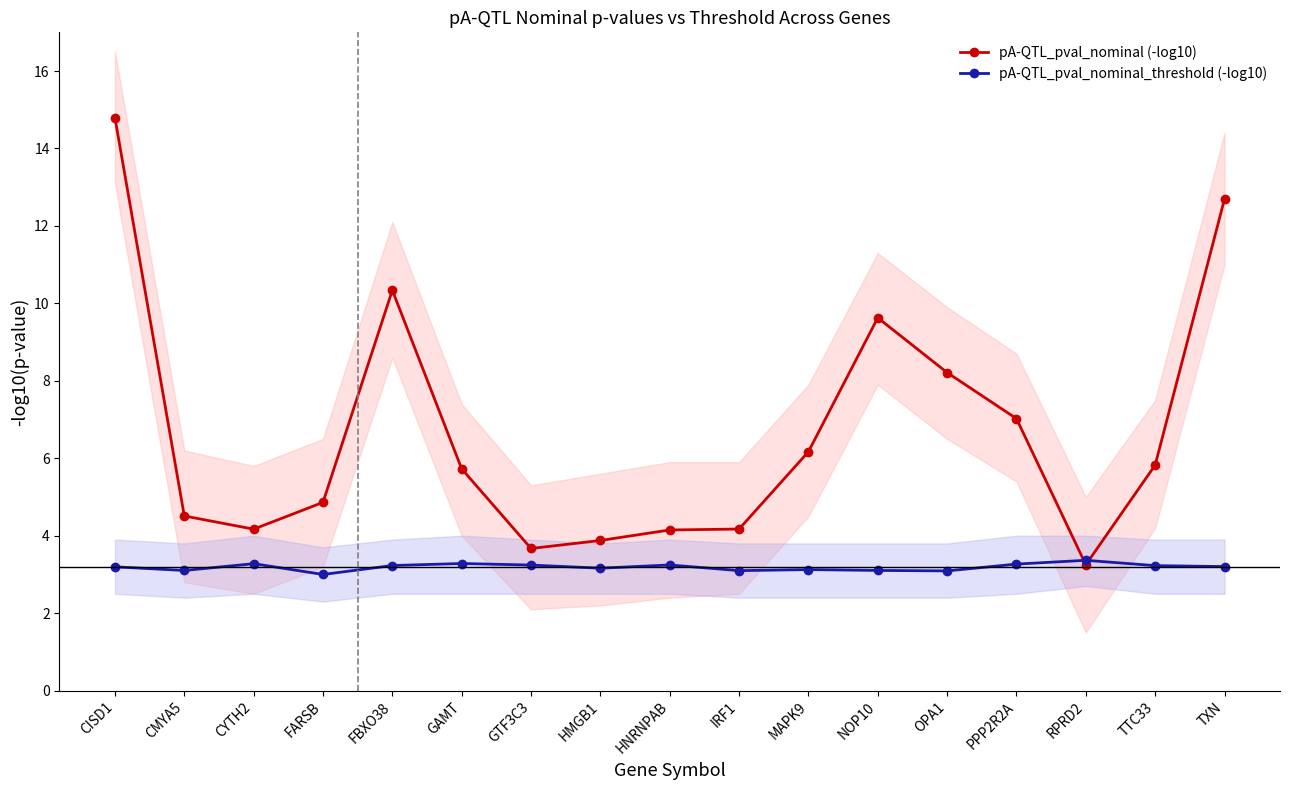

Is this an area chart (filled region under the line)?

No